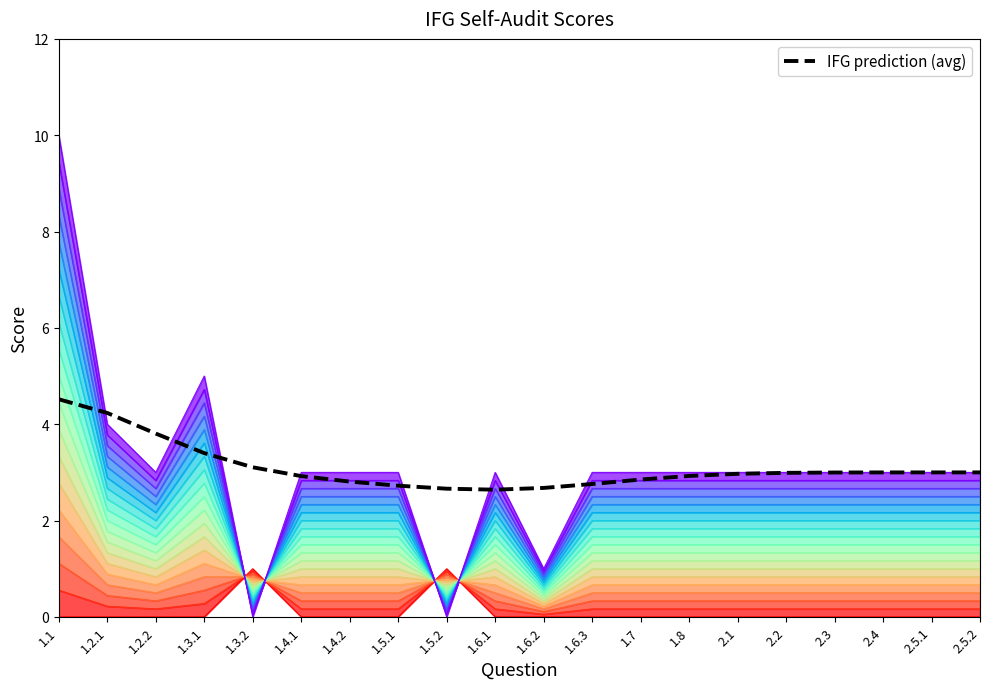

Reading right to left, transcribe all the data shown in this chart.

level_0: 2.5.2=0.0	2.5.1=0.0	2.4=0.0	2.3=0.0	2.2=0.0	2.1=0.0	1.8=0.0	1.7=0.0	1.6.3=0.0	1.6.2=0.0	1.6.1=0.0	1.5.2=1.0	1.5.1=0.0	1.4.2=0.0	1.4.1=0.0	1.3.2=1.0	1.3.1=0.0	1.2.2=0.0	1.2.1=0.0	1.1=0.0
level_5: 2.5.2=0.8	2.5.1=0.8	2.4=0.8	2.3=0.8	2.2=0.8	2.1=0.8	1.8=0.8	1.7=0.8	1.6.3=0.8	1.6.2=0.3	1.6.1=0.8	1.5.2=0.7	1.5.1=0.8	1.4.2=0.8	1.4.1=0.8	1.3.2=0.7	1.3.1=1.4	1.2.2=0.8	1.2.1=1.1	1.1=2.8
level_10: 2.5.2=1.7	2.5.1=1.7	2.4=1.7	2.3=1.7	2.2=1.7	2.1=1.7	1.8=1.7	1.7=1.7	1.6.3=1.7	1.6.2=0.6	1.6.1=1.7	1.5.2=0.4	1.5.1=1.7	1.4.2=1.7	1.4.1=1.7	1.3.2=0.4	1.3.1=2.8	1.2.2=1.7	1.2.1=2.2	1.1=5.6
level_15: 2.5.2=2.5	2.5.1=2.5	2.4=2.5	2.3=2.5	2.2=2.5	2.1=2.5	1.8=2.5	1.7=2.5	1.6.3=2.5	1.6.2=0.8	1.6.1=2.5	1.5.2=0.2	1.5.1=2.5	1.4.2=2.5	1.4.1=2.5	1.3.2=0.2	1.3.1=4.2	1.2.2=2.5	1.2.1=3.3	1.1=8.3
IFG prediction (avg): 2.5.2=3.0	2.5.1=3.0	2.4=3.0	2.3=3.0	2.2=3.0	2.1=3.0	1.8=2.9	1.7=2.9	1.6.3=2.8	1.6.2=2.7	1.6.1=2.6	1.5.2=2.7	1.5.1=2.7	1.4.2=2.8	1.4.1=2.9	1.3.2=3.1	1.3.1=3.4	1.2.2=3.8	1.2.1=4.2	1.1=4.5